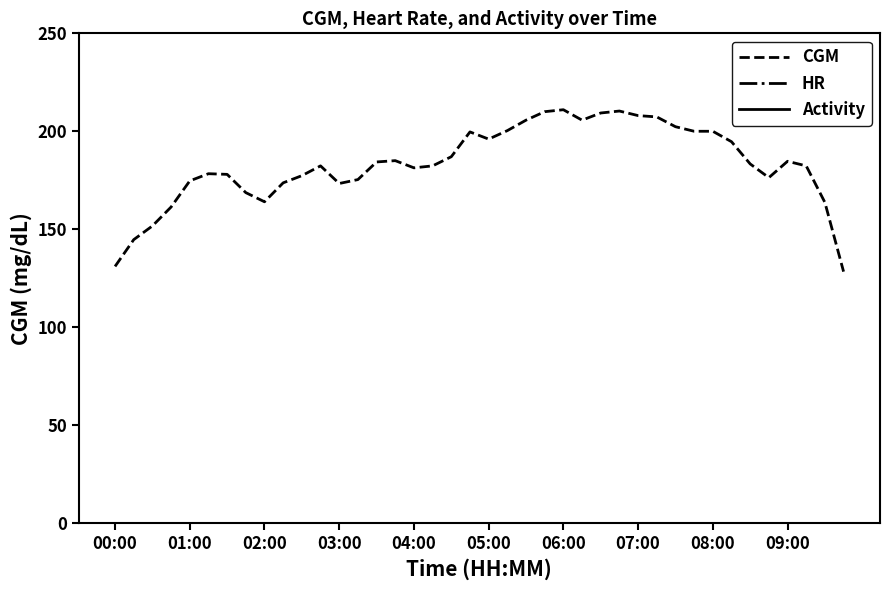

Does the chart have visible grid lines?

No